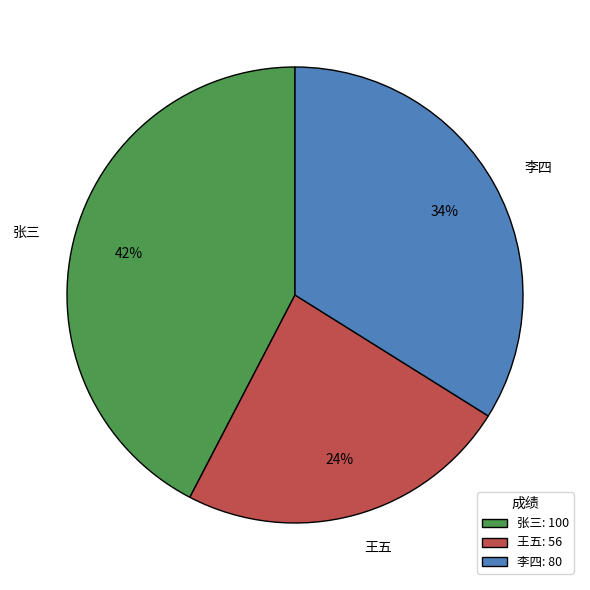

To the nearest percent, what is the combined percentage of 王五 and 李四?

58%